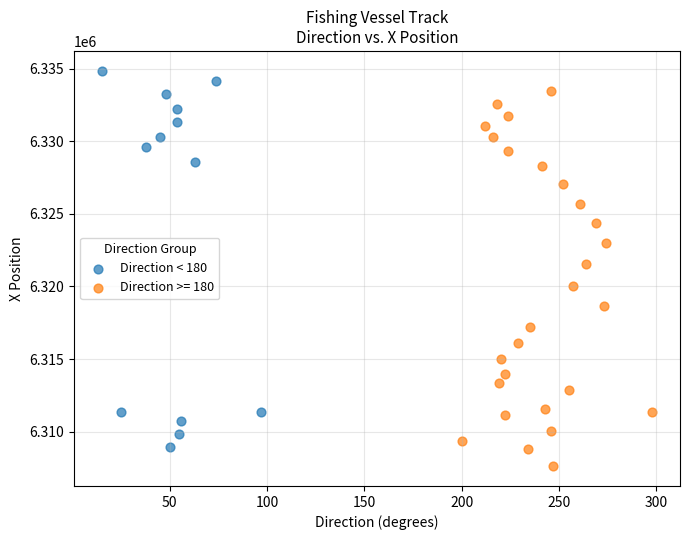

Which series contains the highest Y value?

Direction < 180